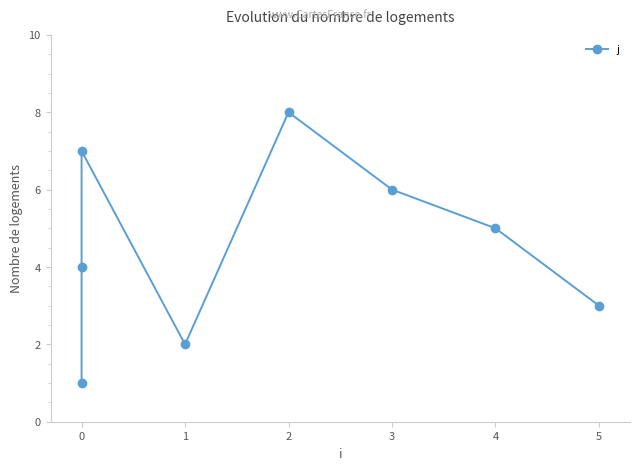

Reading right to left, extract all data points from this chart.

3	5	6	8	2	7	4	1